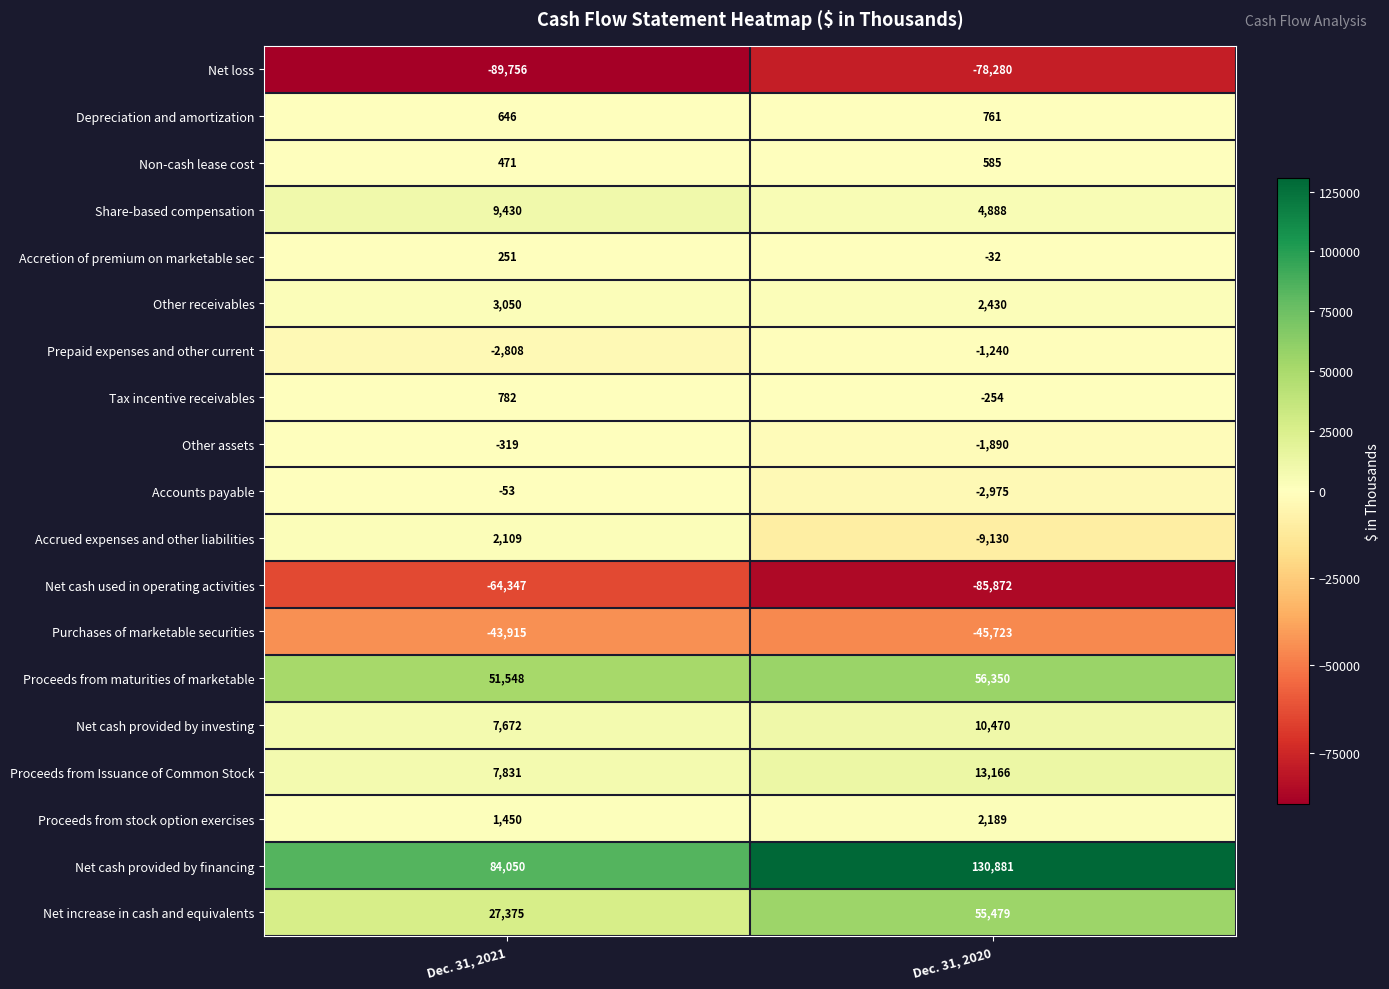

At which category is the sum across all series the highest?

Dec. 31, 2020